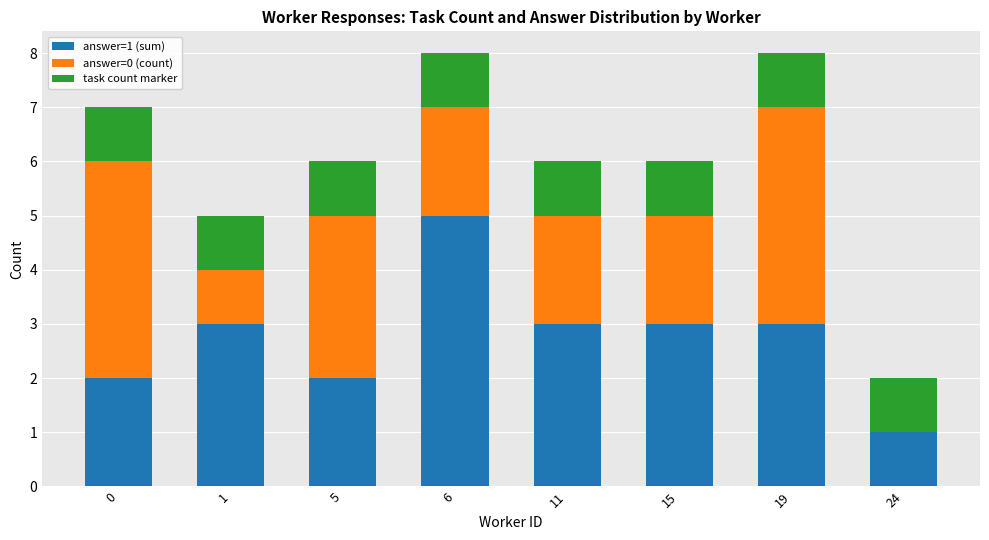

The answer=1 (sum) series shows 5 at 6. True or false?

True